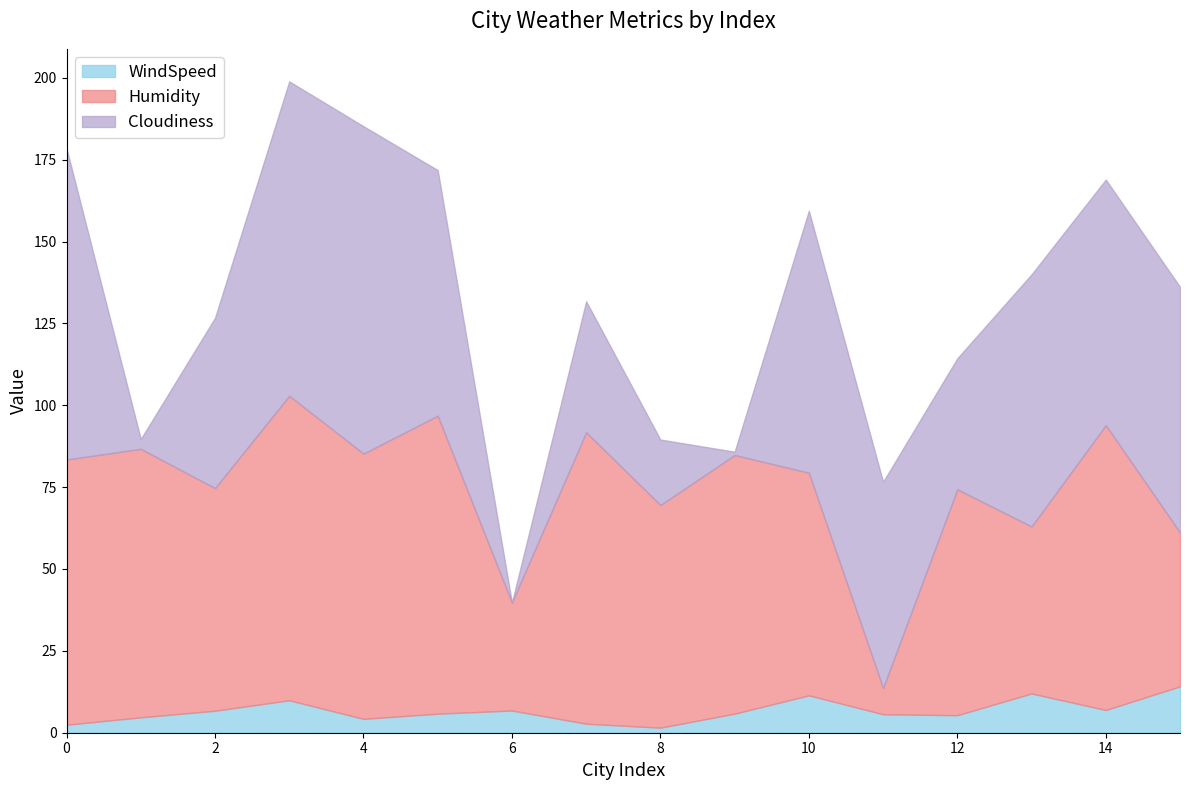

True or false: Humidity and WindSpeed intersect in this chart.

False